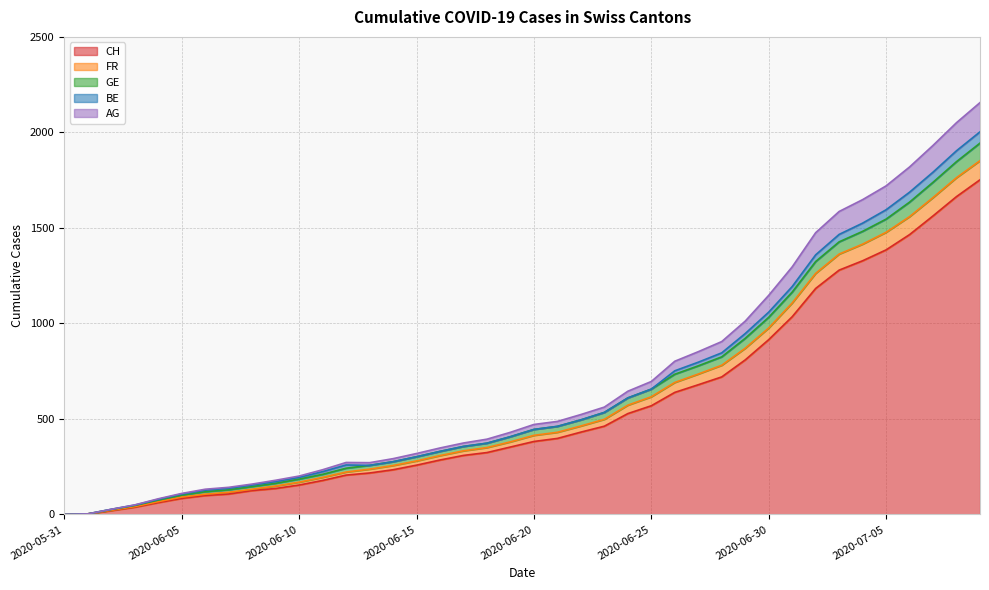

What is the difference between the maximum and second lowest values in the AG series?

2153